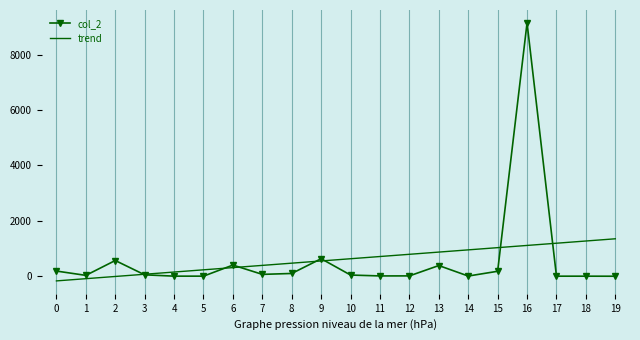

Rank the series by their maximum value, from highest to lowest.

col_2, trend